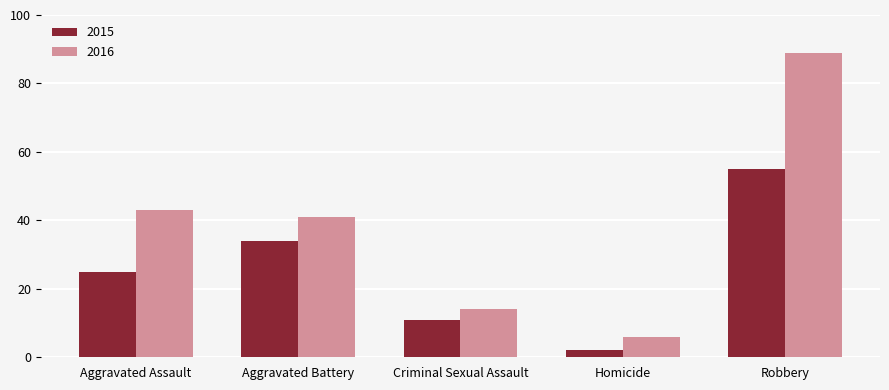

At which label does 2016 first exceed 41?

Aggravated Assault